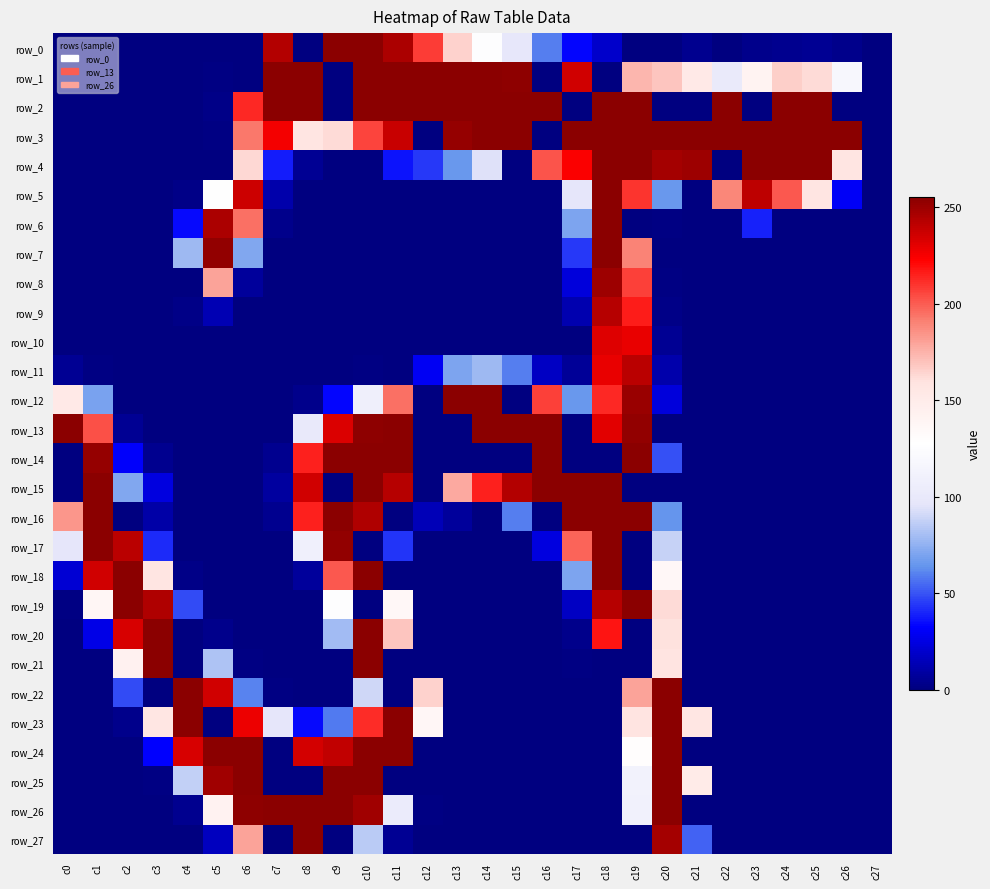

At which category is the sum across all series the highest?

c18